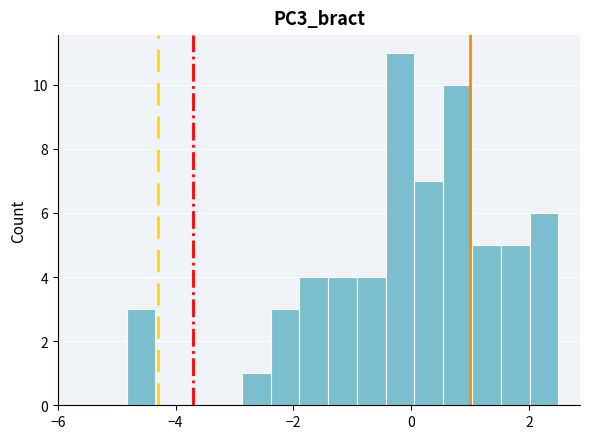

Read against the x-axis, roughly where is the centre of the tallest bar?

-0.2